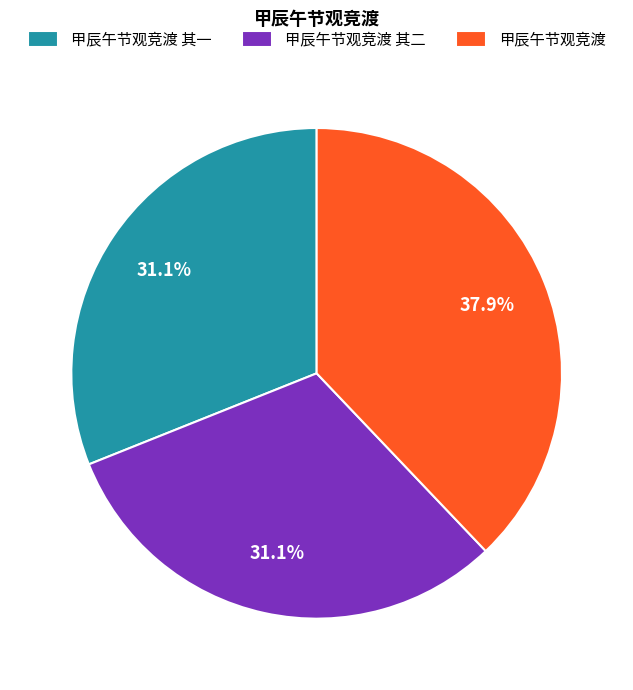

Which category has the biggest portion of the pie?

甲辰午节观竞渡